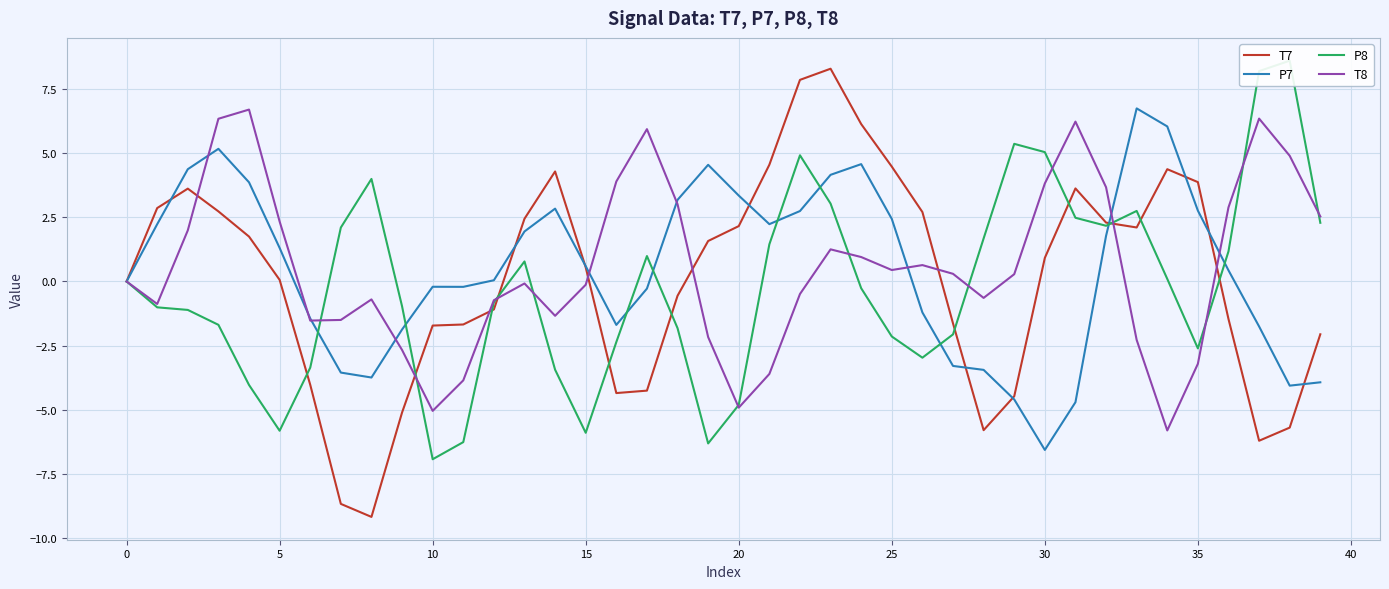

What is the approximate value of P8 at 14?

-3.4